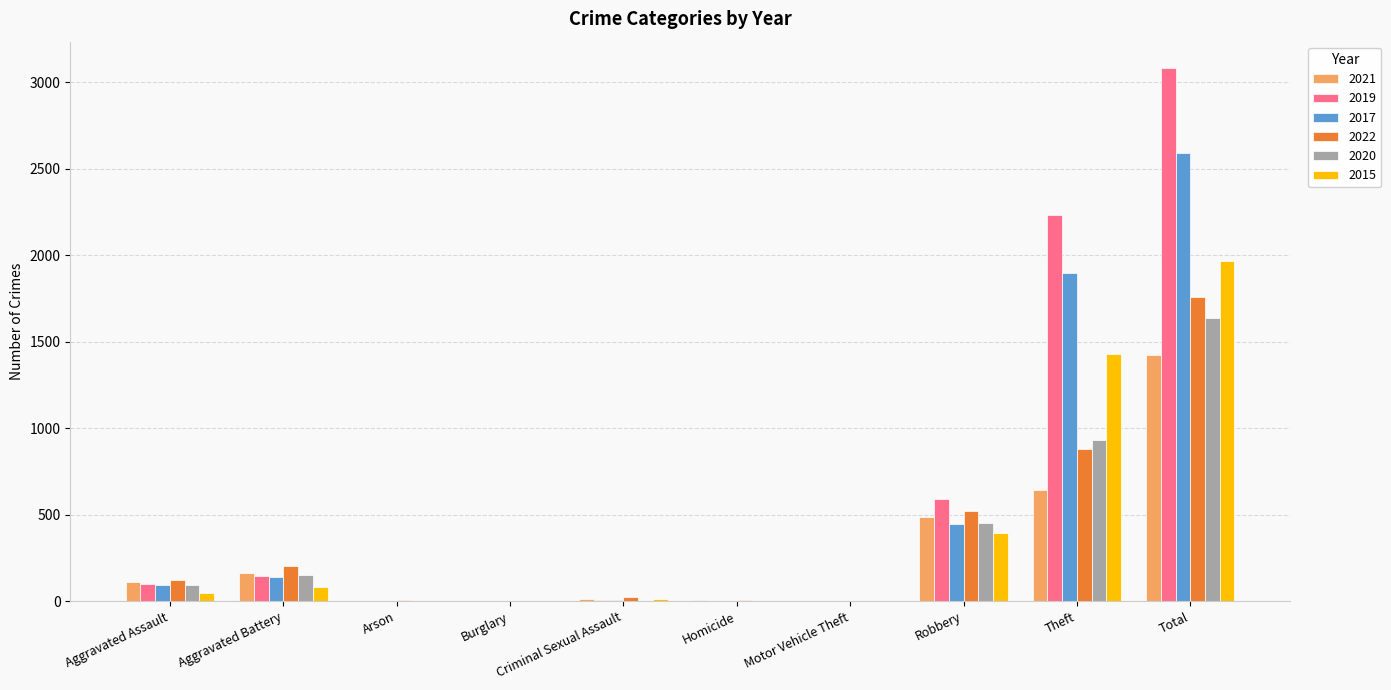

How many distinct data groups are displayed?

6